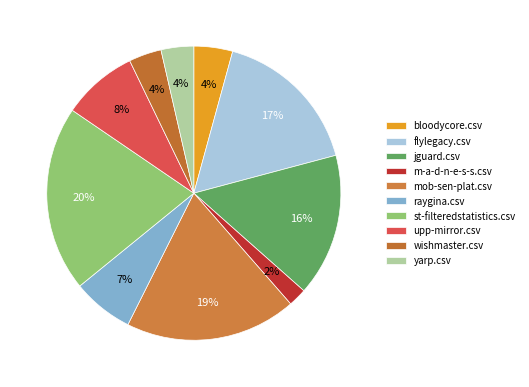

Count the number of slices in the pie.

10